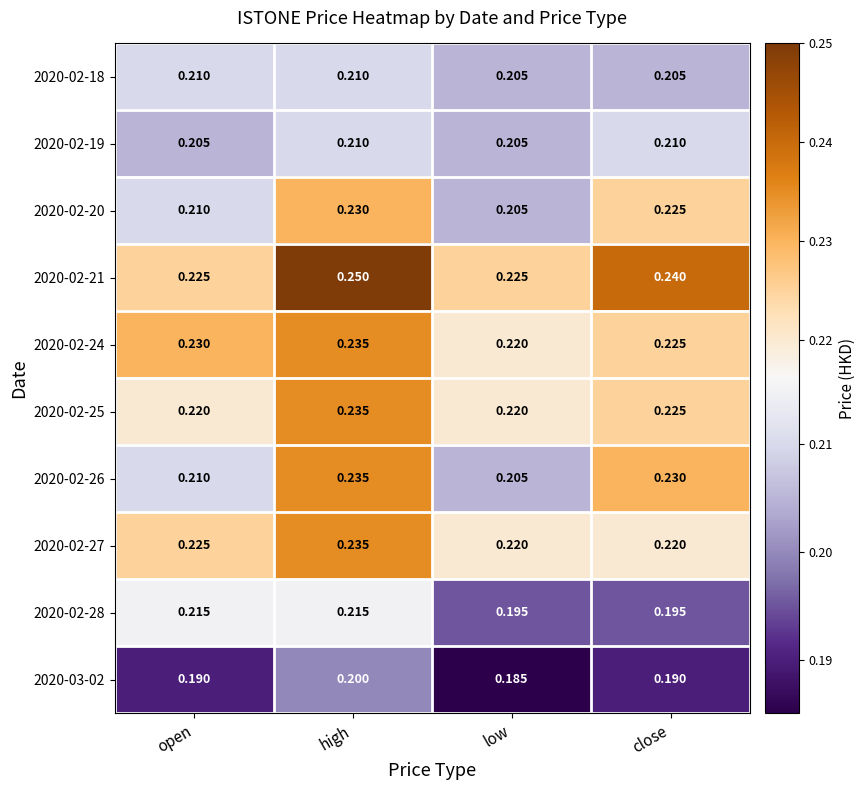

At which category is the sum across all series the highest?

high